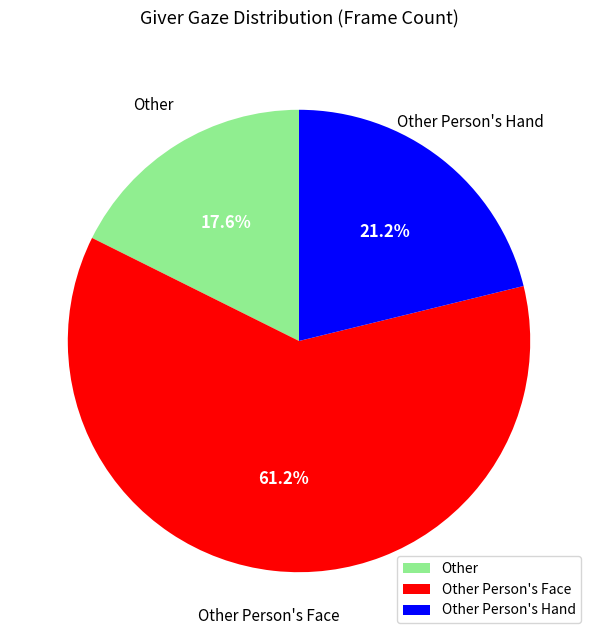

Combined, what portion of the pie is Other and Other Person's Hand?

38.8%